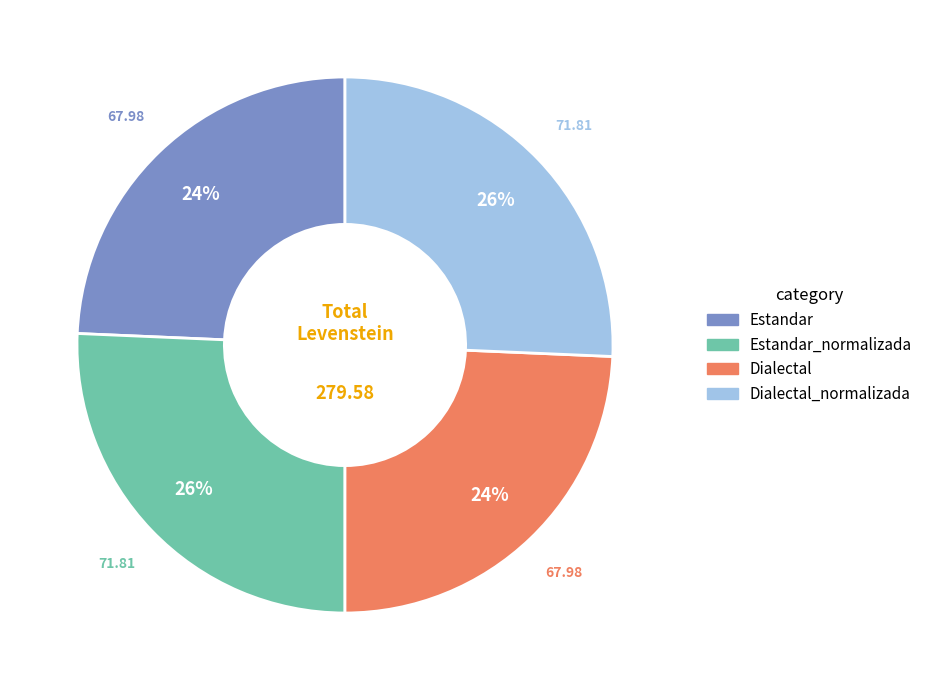

Is there any slice that represents more than half of the pie?

No